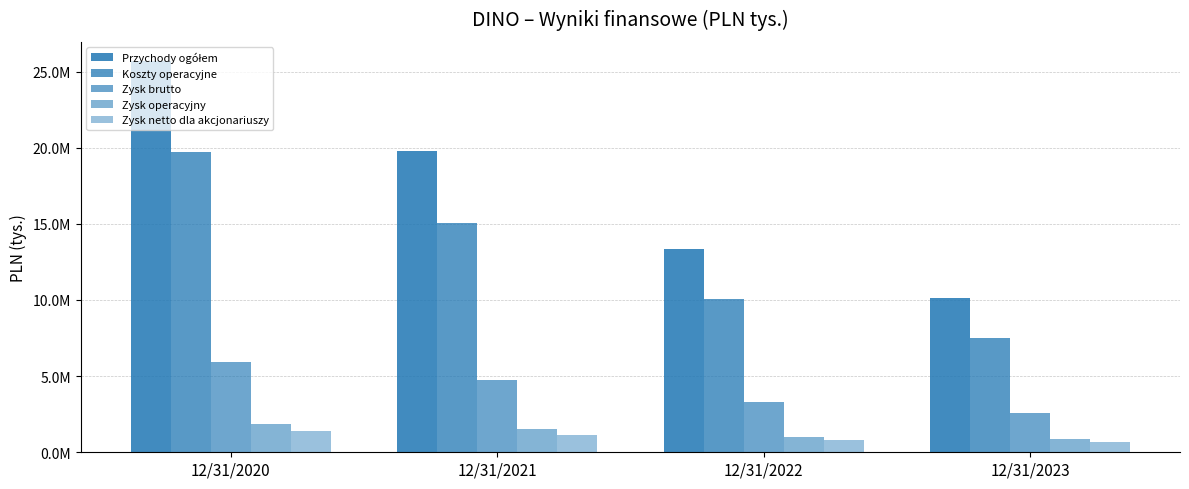

Are the bars grouped side by side (vs. stacked)?

Yes